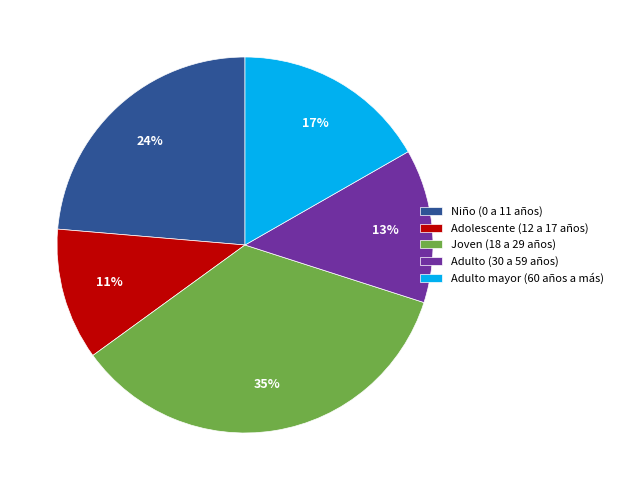

How many slices are in this pie chart?

5